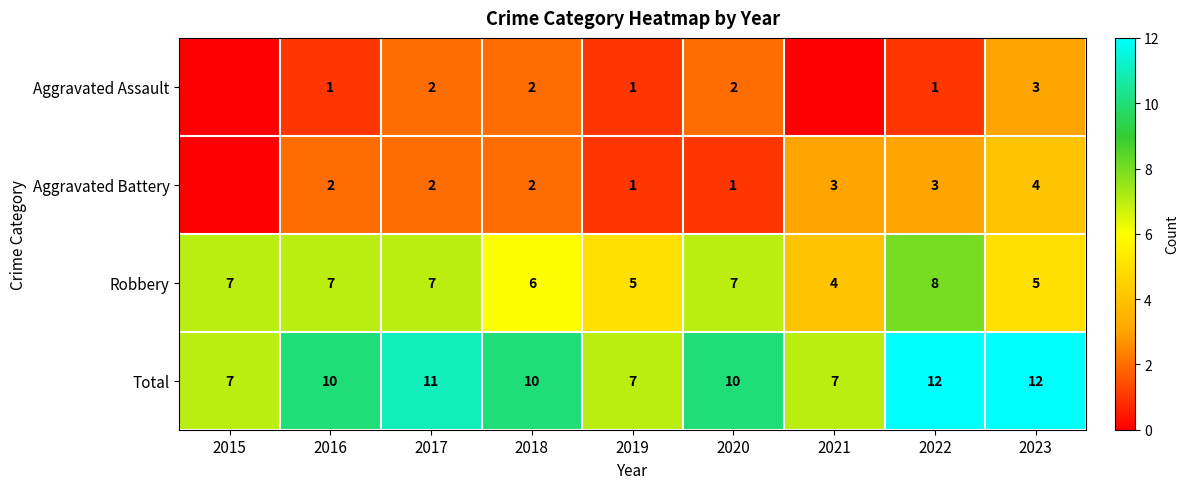

At which category is the sum across all series the highest?

2022